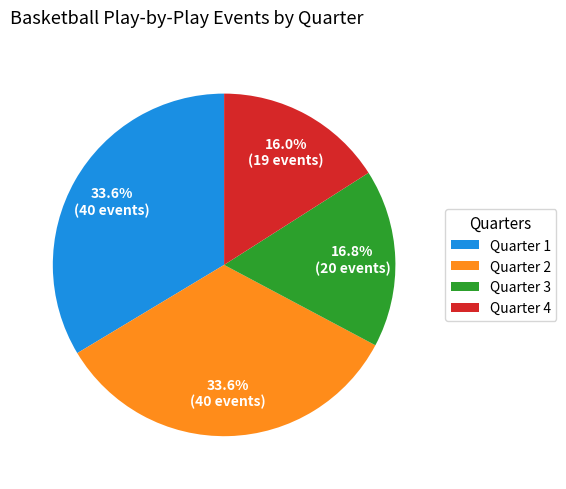

Which slice is the smallest?

Quarter 4